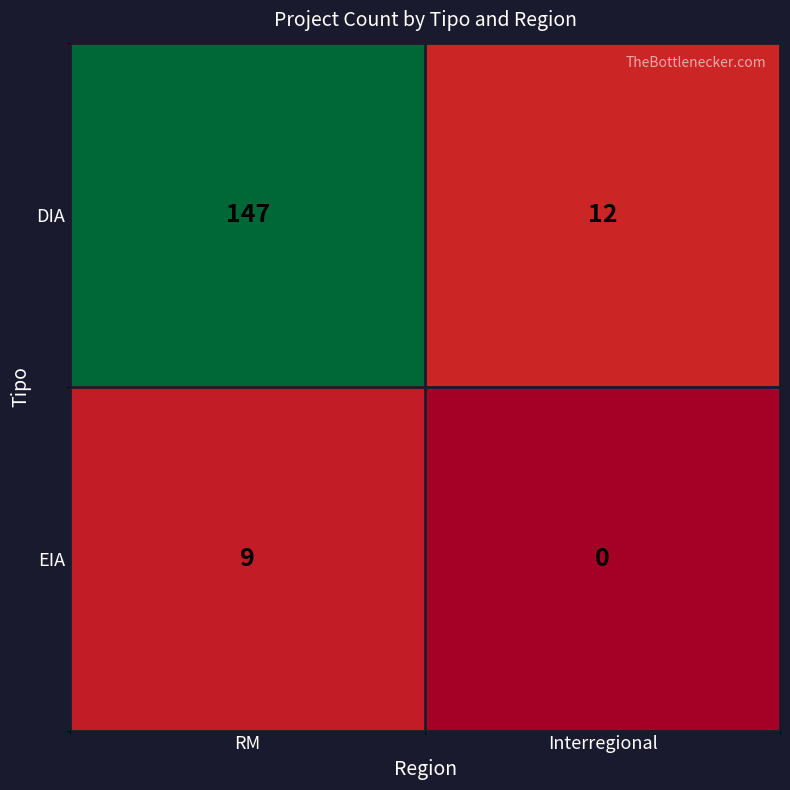

Between RM and Interregional, which series saw the biggest shift?

DIA